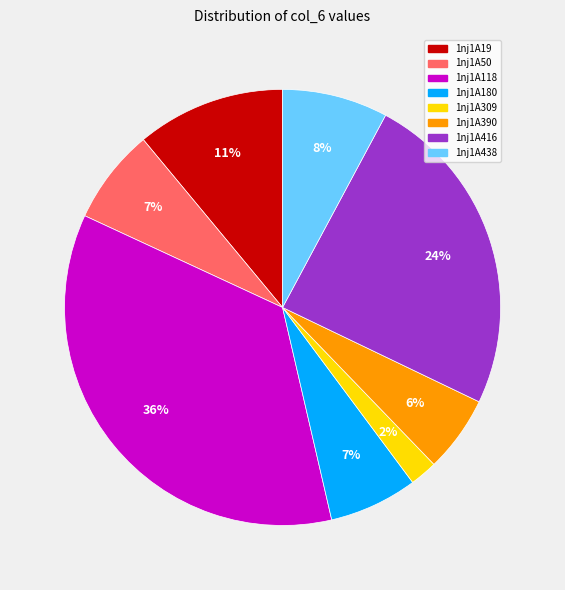

Do 1nj1A416 and 1nj1A390 together represent more than half of the pie?

No